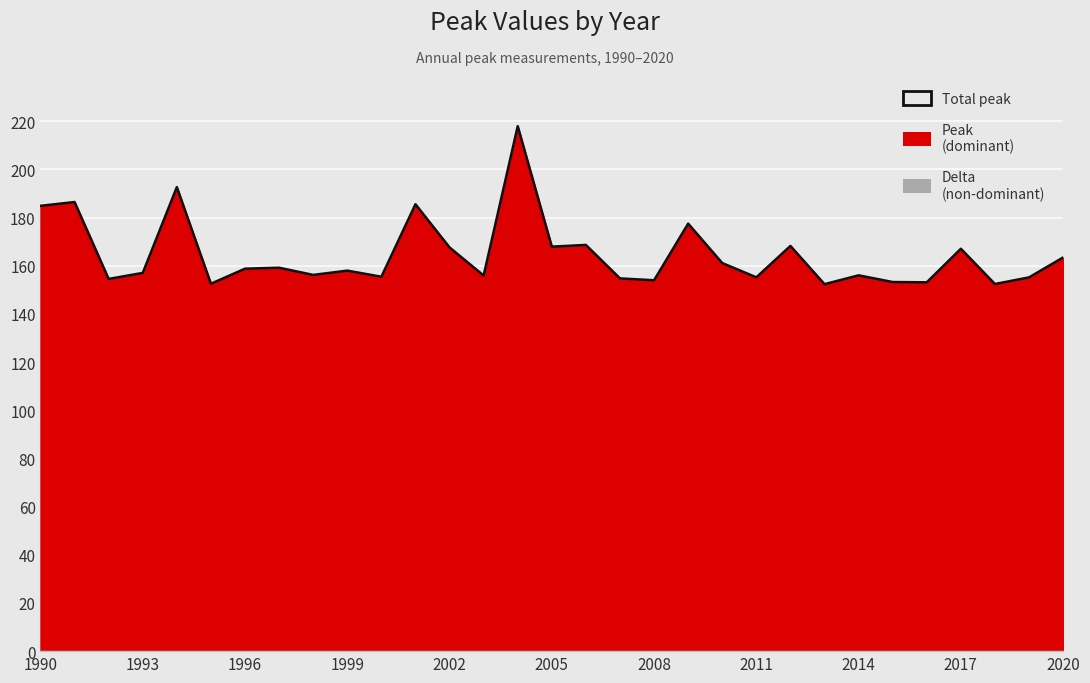

The value at 2011 is 155.2. True or false?

True